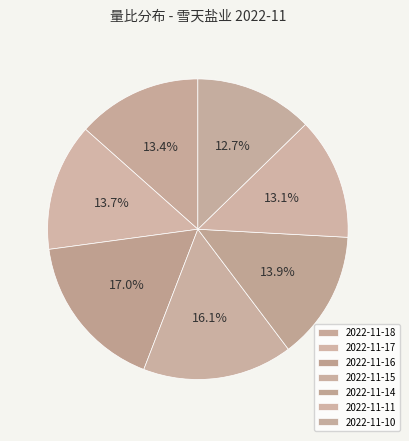

To the nearest percent, what is the difference between the 2022-11-15 and 2022-11-16 slice percentages?

1%